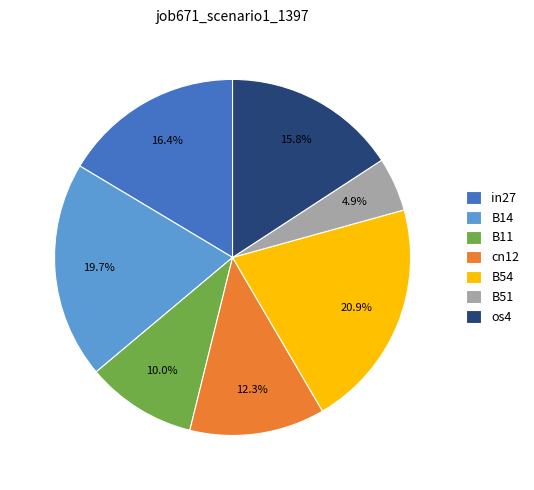

Which category has the smallest portion of the pie?

B51